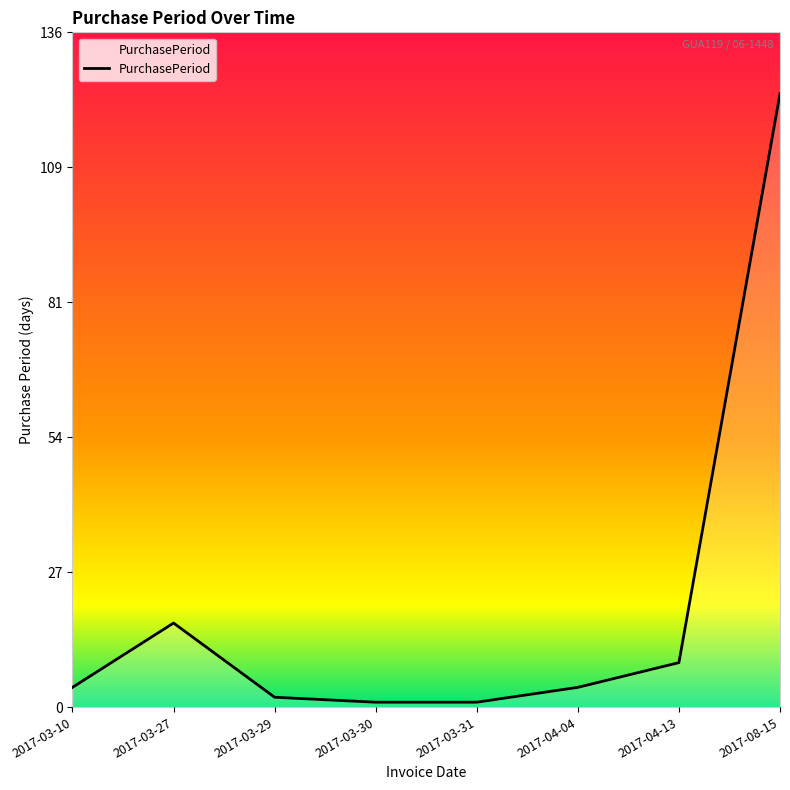

At which category does the data reach its first local peak?

2017-03-27